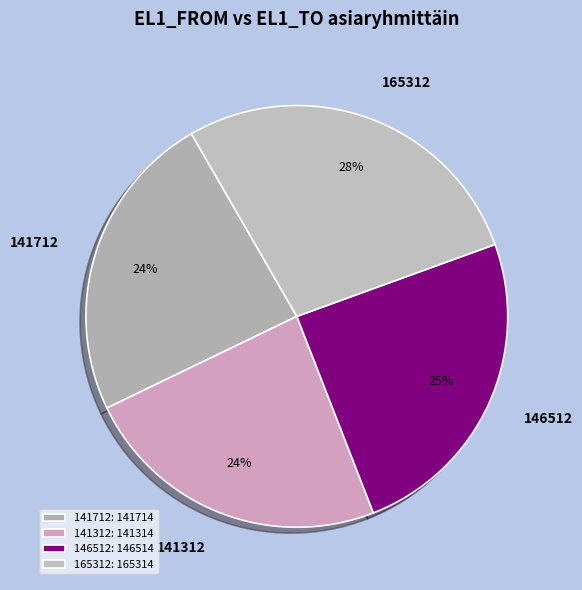

Combined, do 141312 and 146512 account for over 50%?

No